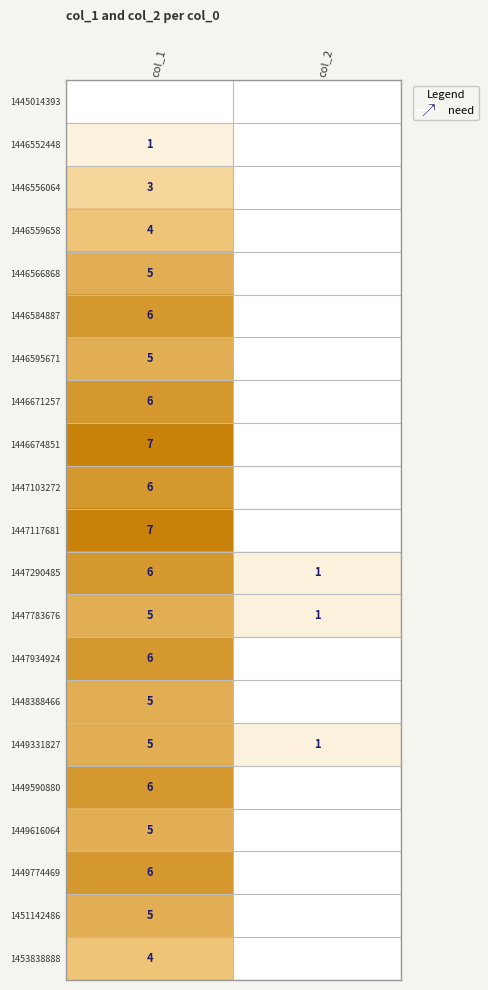

Is it true that 1449331827 equals 7 at col_1?

False